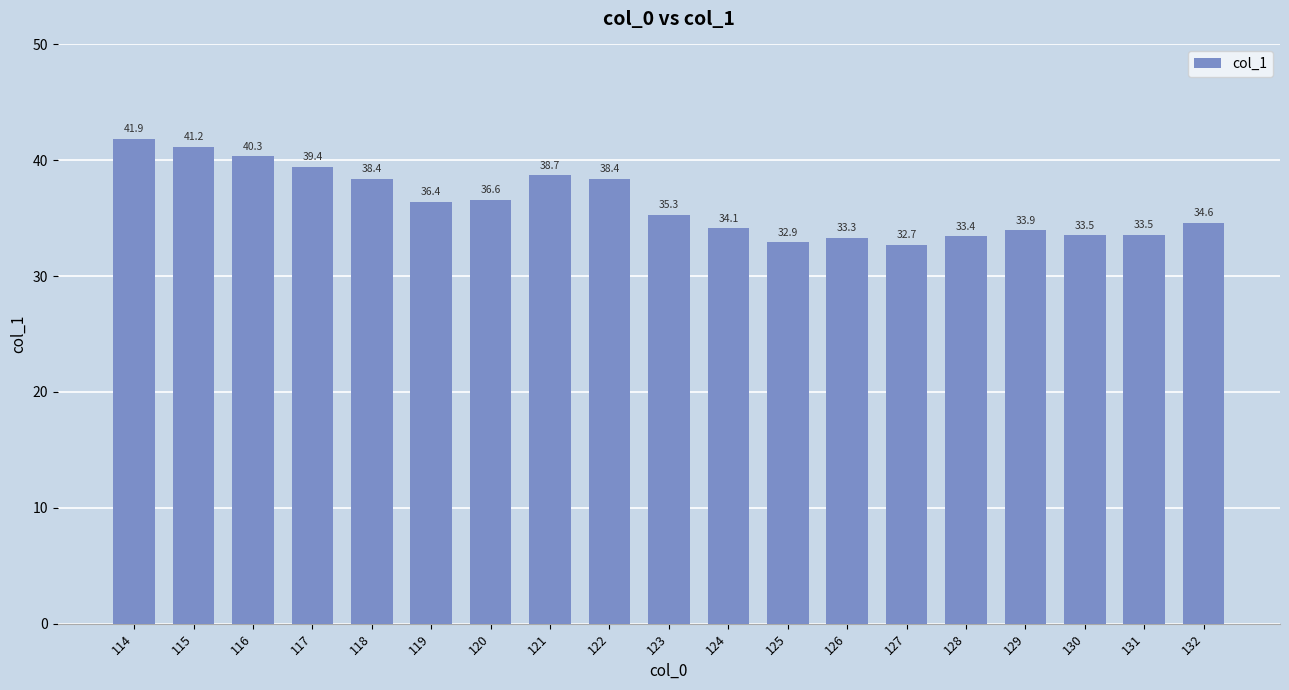

Reading left to right, transcribe all the data shown in this chart.

114=41.9	115=41.2	116=40.3	117=39.4	118=38.4	119=36.4	120=36.6	121=38.7	122=38.4	123=35.3	124=34.1	125=32.9	126=33.3	127=32.7	128=33.4	129=33.9	130=33.5	131=33.5	132=34.6